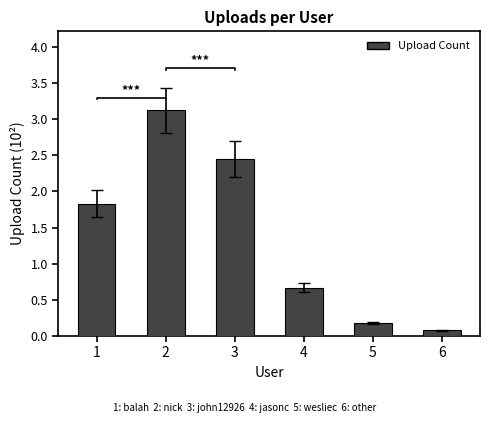

Does the chart contain any negative values?

No